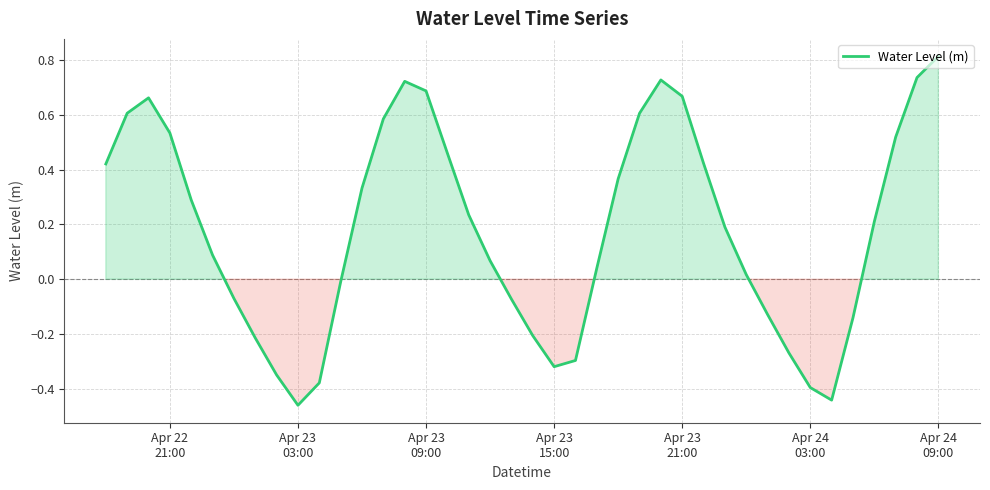

What is the difference between the maximum and minimum values?

1.3